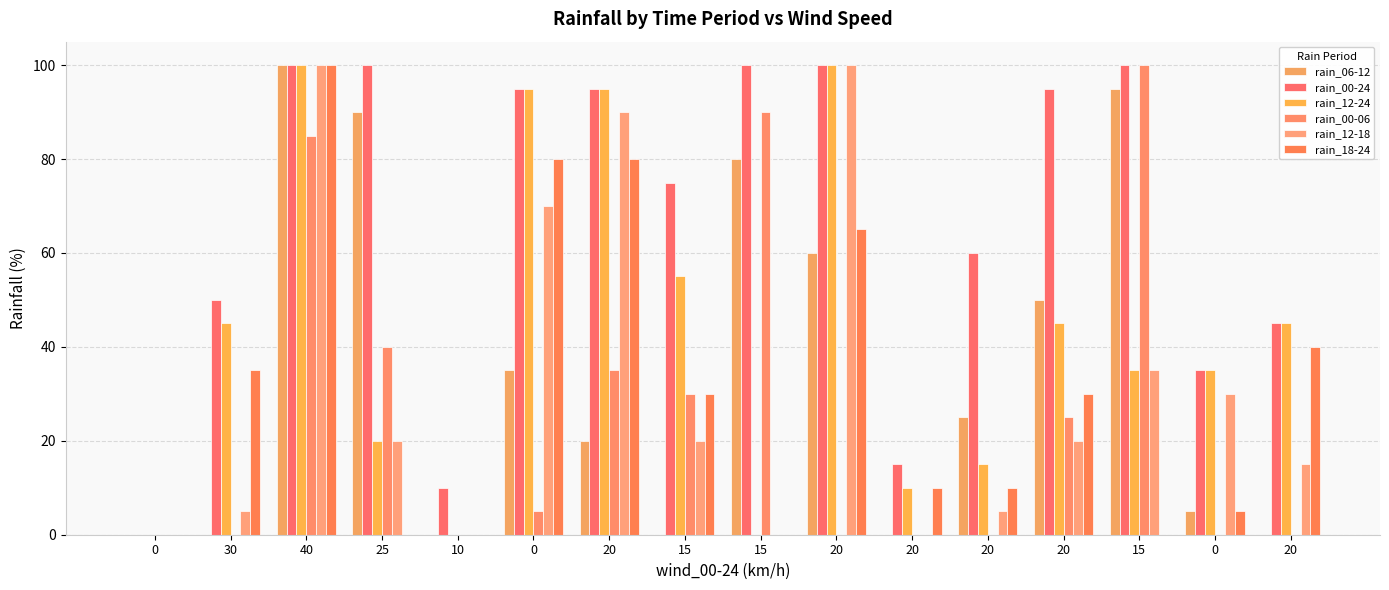

How many groups of bars are there?

16